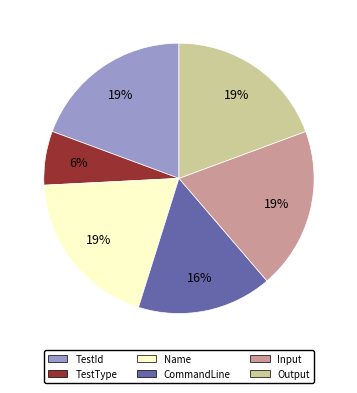

Which has a higher value, Input or CommandLine?

Input